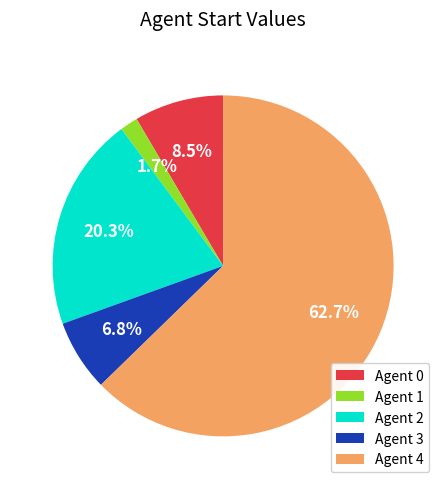

What is the smallest slice in the pie chart?

Agent 1